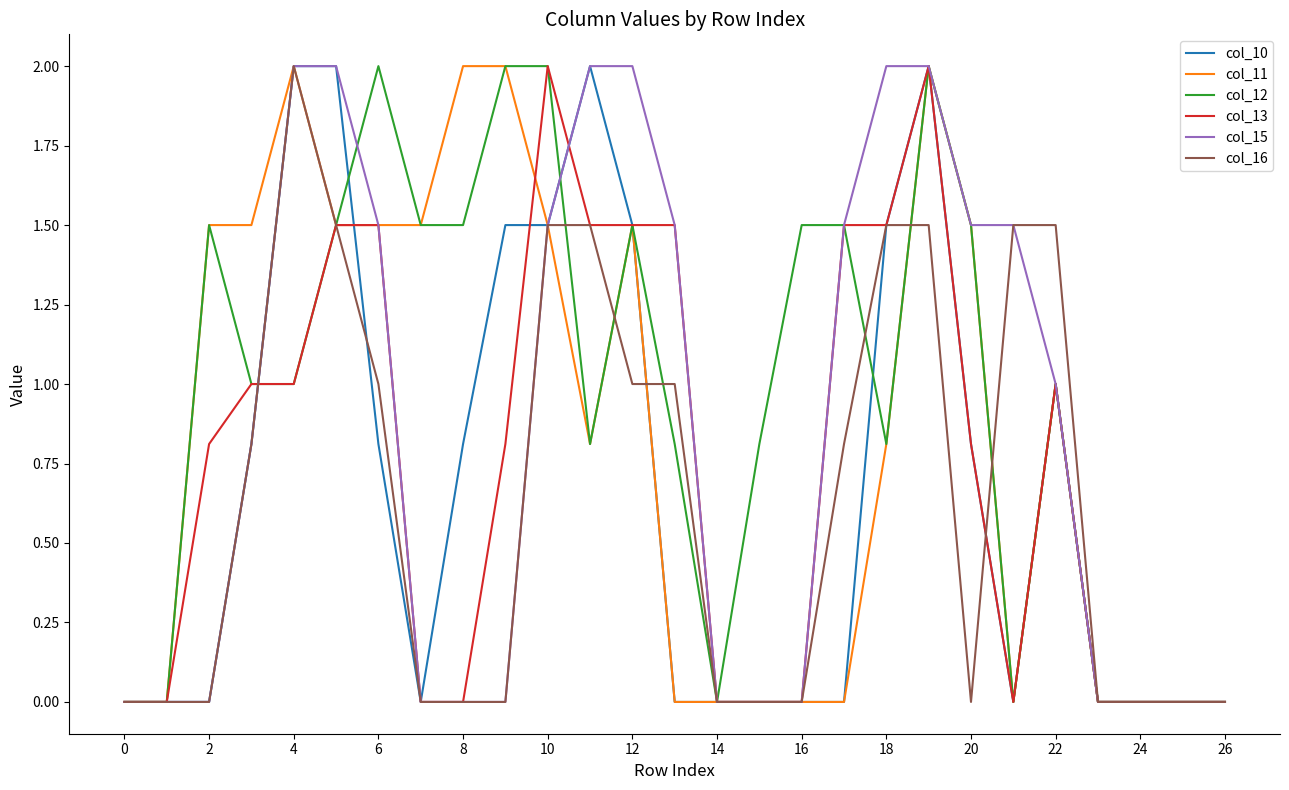

What is the greatest value displayed?

2.0